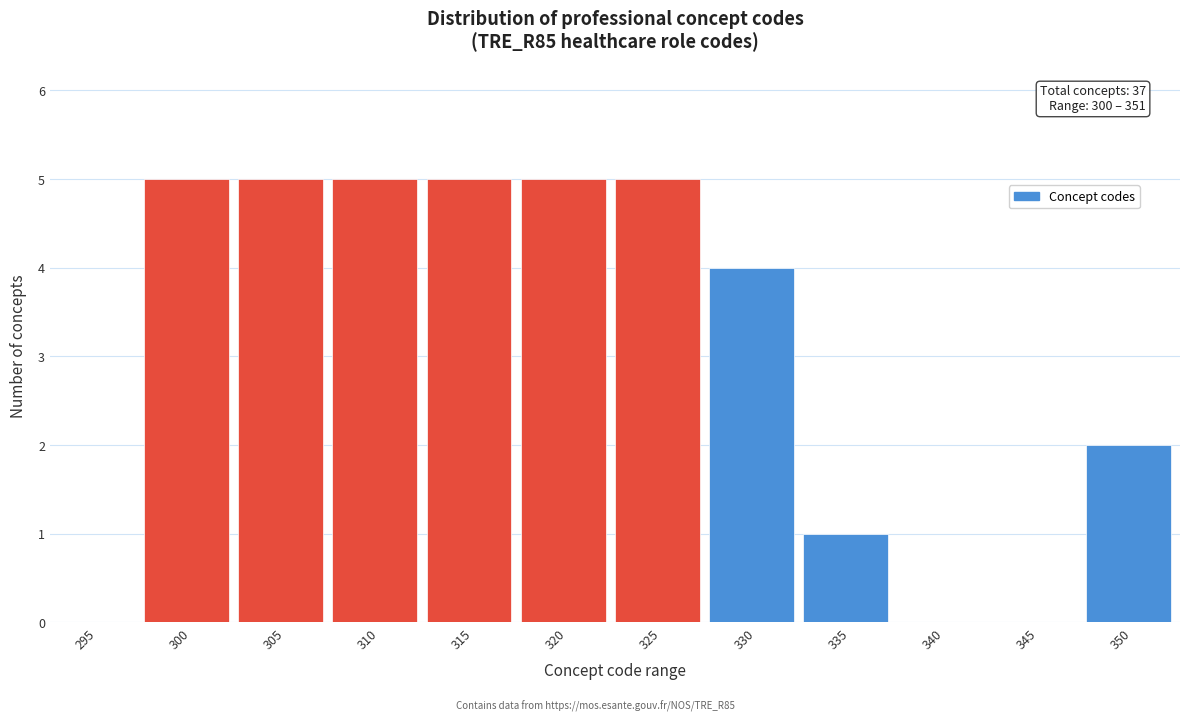

Reading right to left, extract all data points from this chart.

350=2	345=0	340=0	335=1	330=4	325=5	320=5	315=5	310=5	305=5	300=5	295=0